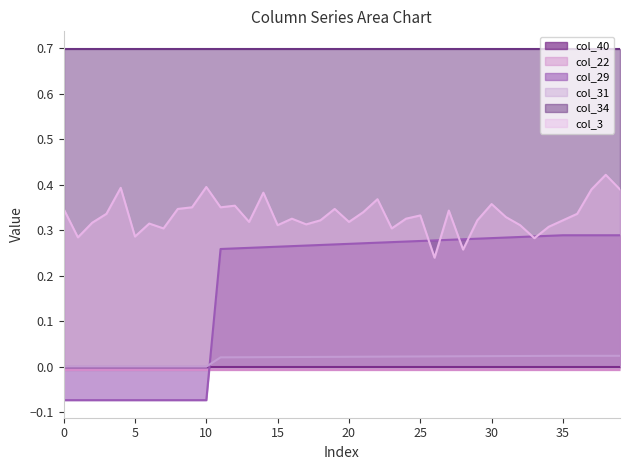

Where does the col_29 series first go above 0?

11